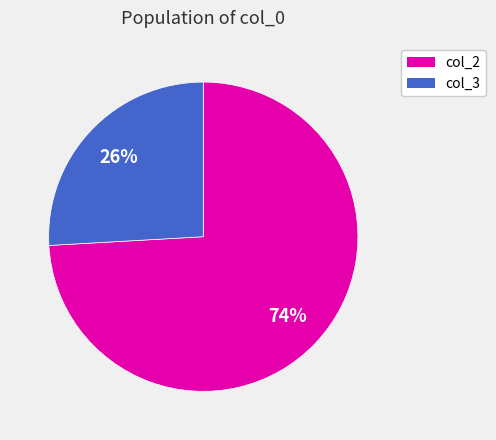

Is there any slice that represents more than half of the pie?

Yes